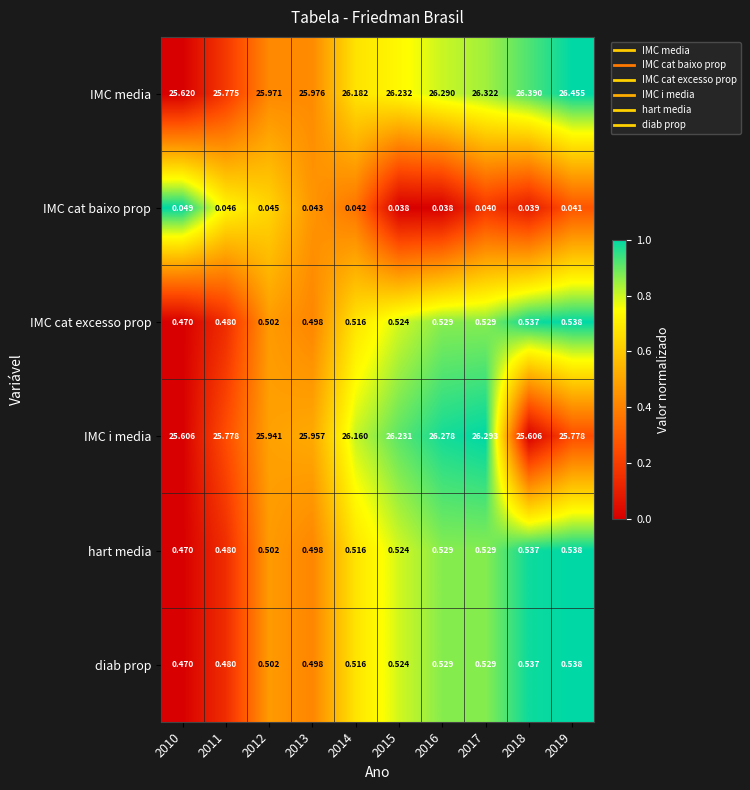

Which series has the largest total across all categories?

IMC media